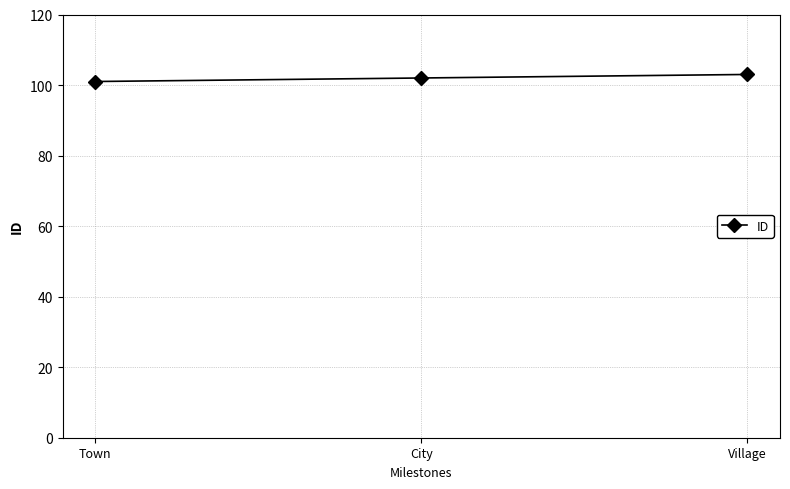

At which label is the value closest to 102?

City